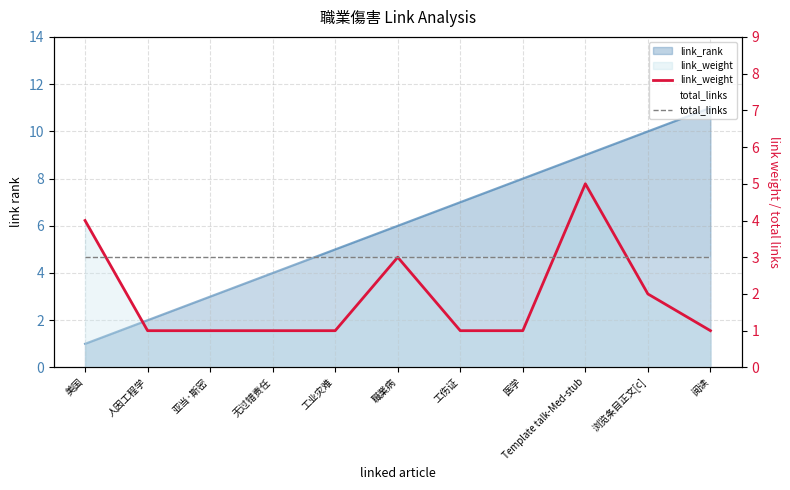

Between 職業病 and 工业灾难, which is larger?

職業病